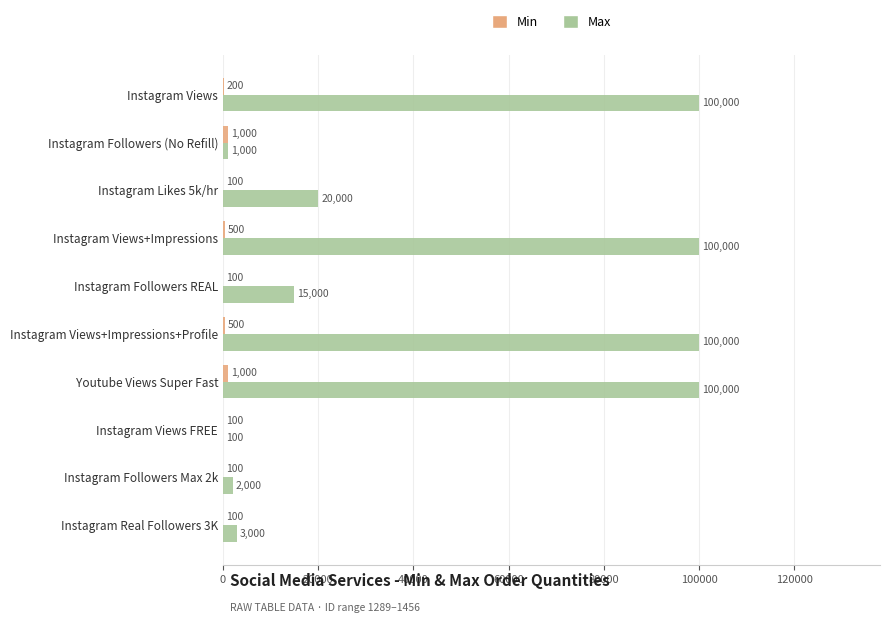

How many categories are shown in the chart?

10